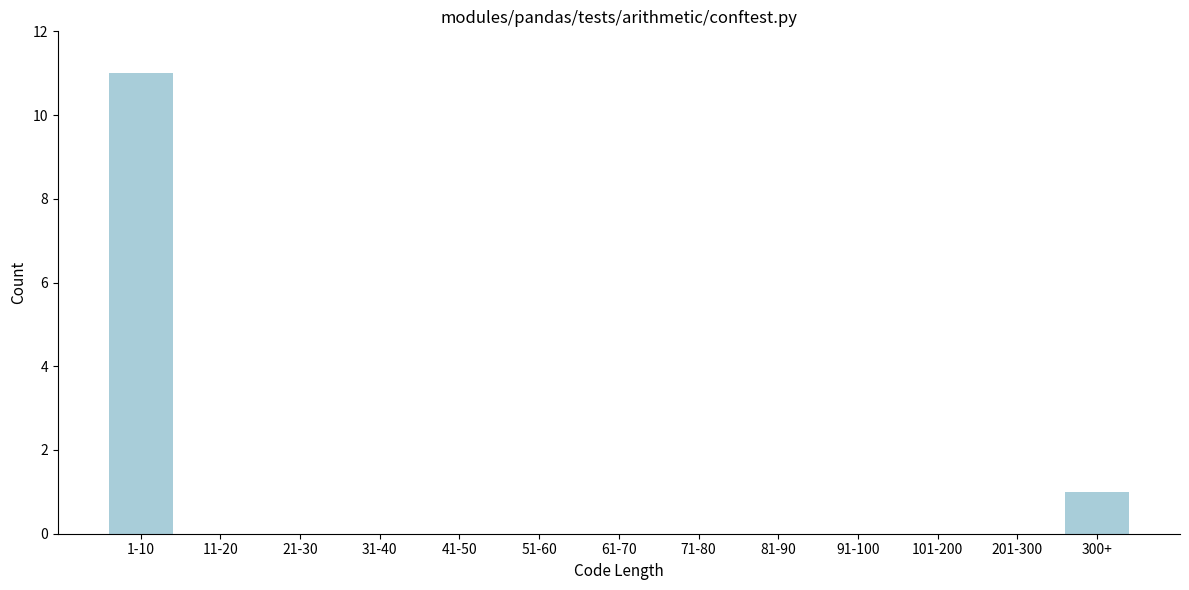

Reading right to left, transcribe all the data shown in this chart.

300+=1	201-300=0	101-200=0	91-100=0	81-90=0	71-80=0	61-70=0	51-60=0	41-50=0	31-40=0	21-30=0	11-20=0	1-10=11